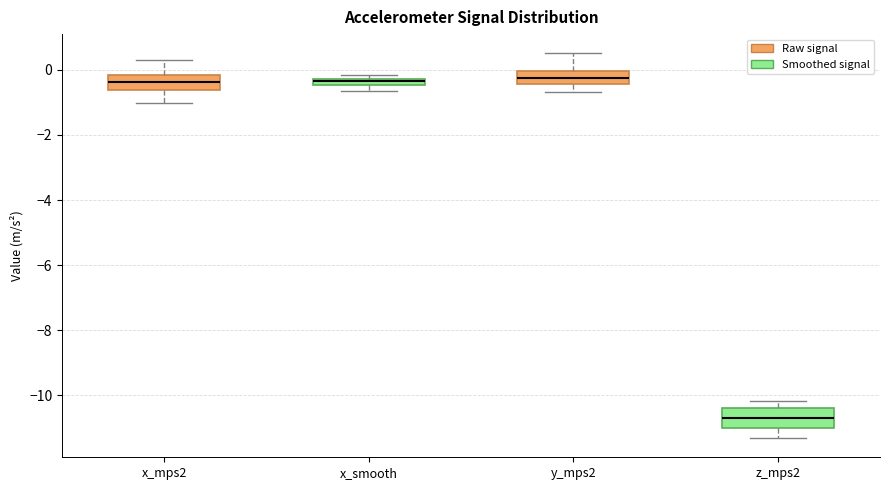

Where is the upper edge of the box for x_smooth on the y-axis? The values are not printed on the chart, so give them approximately, as read against the axis.

-0.2